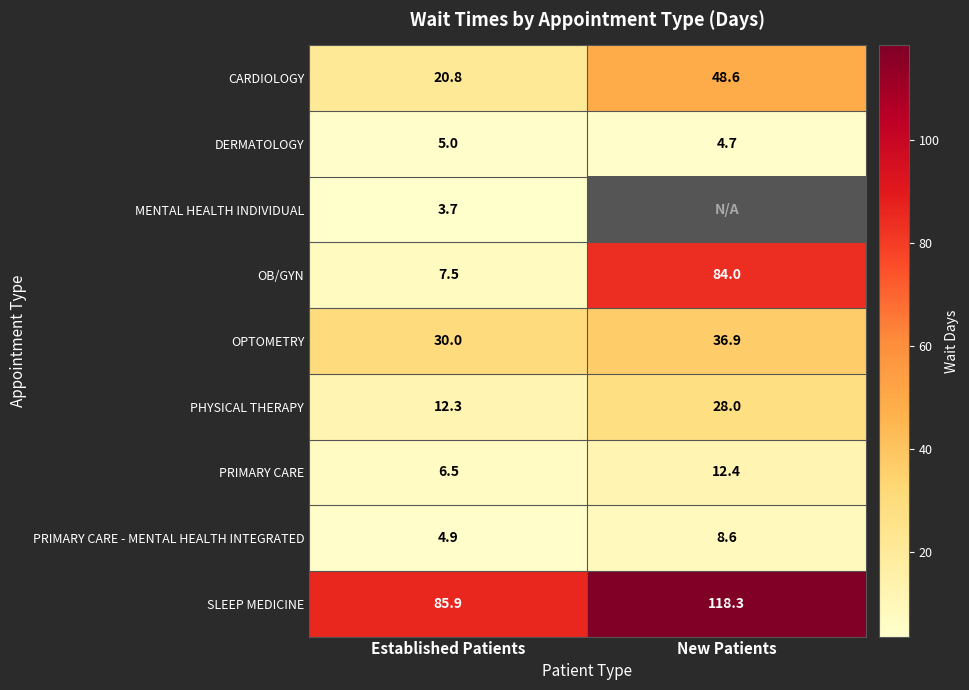

How many data points in PRIMARY CARE are less than 12?

1